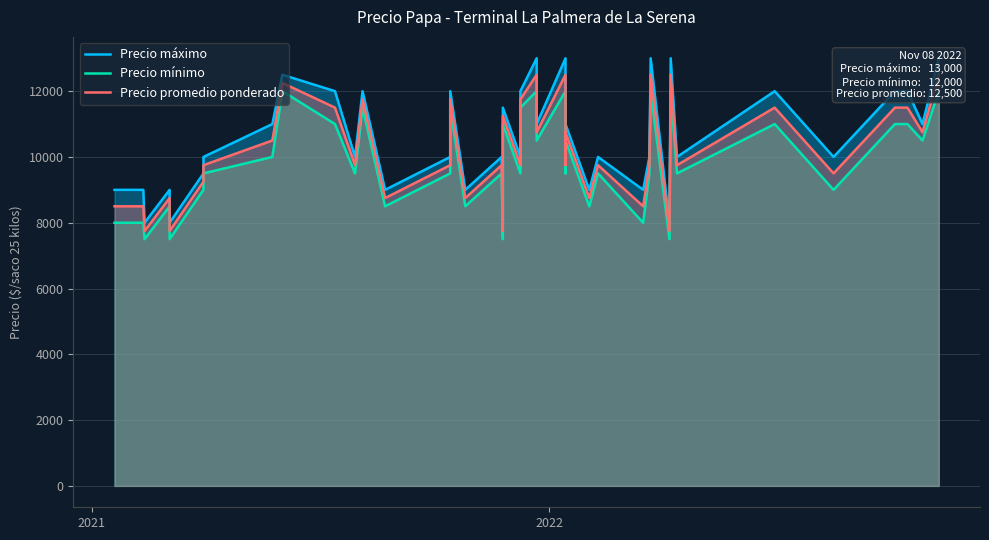

What is the difference between the maximum and second lowest values in the Precio máximo series?

5000